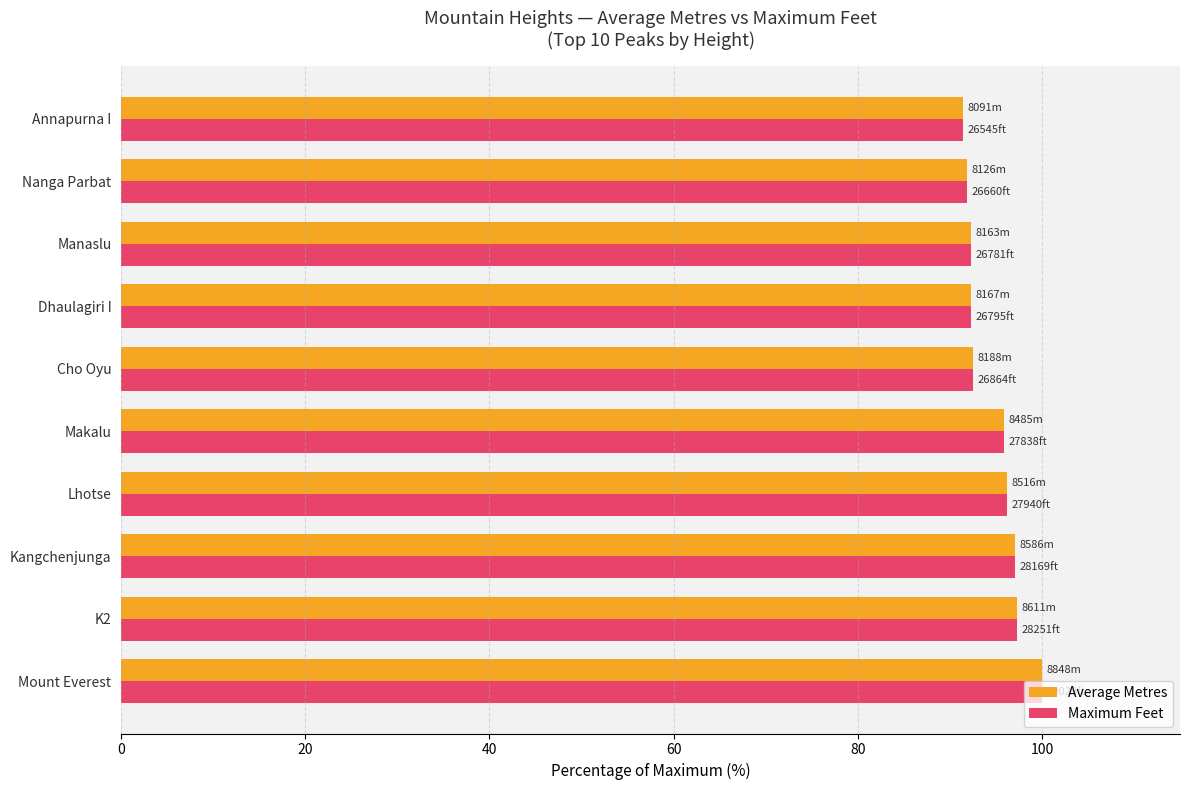

What is the approximate value of Maximum Feet at Dhaulagiri I?

92.3